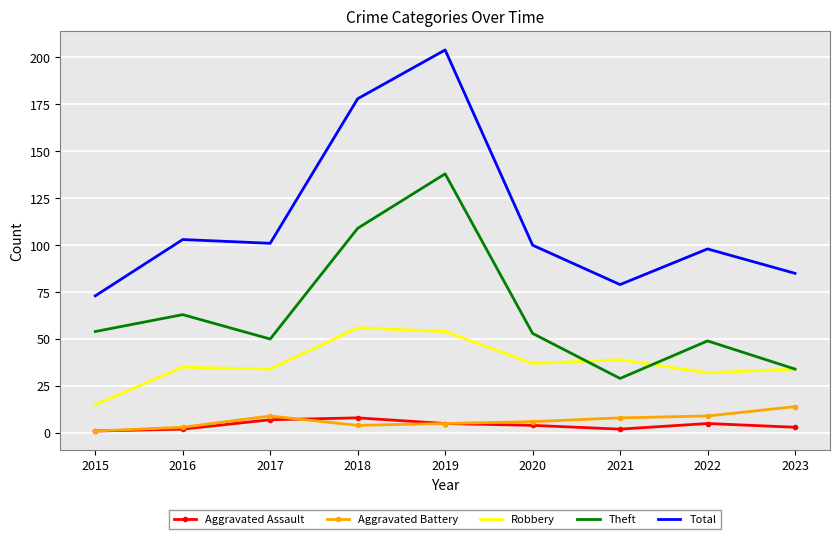

Which category has the lowest value in the Robbery series?

2015